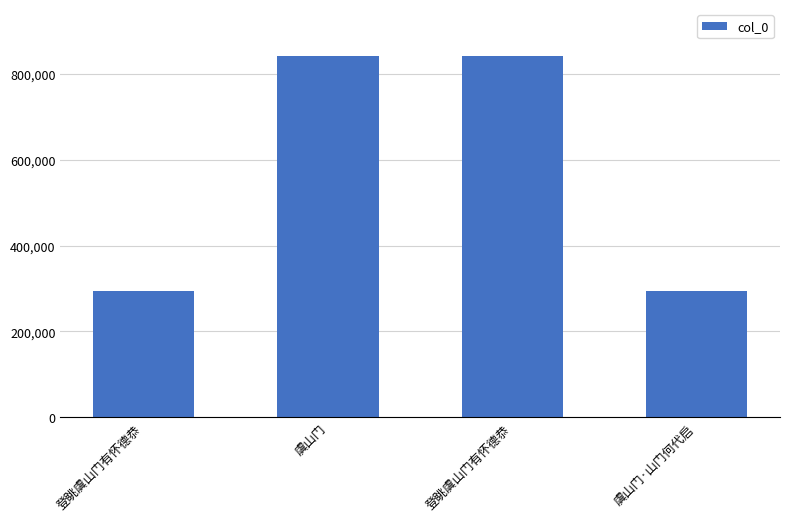

Reading right to left, extract all data points from this chart.

294296	841628	841621	294298